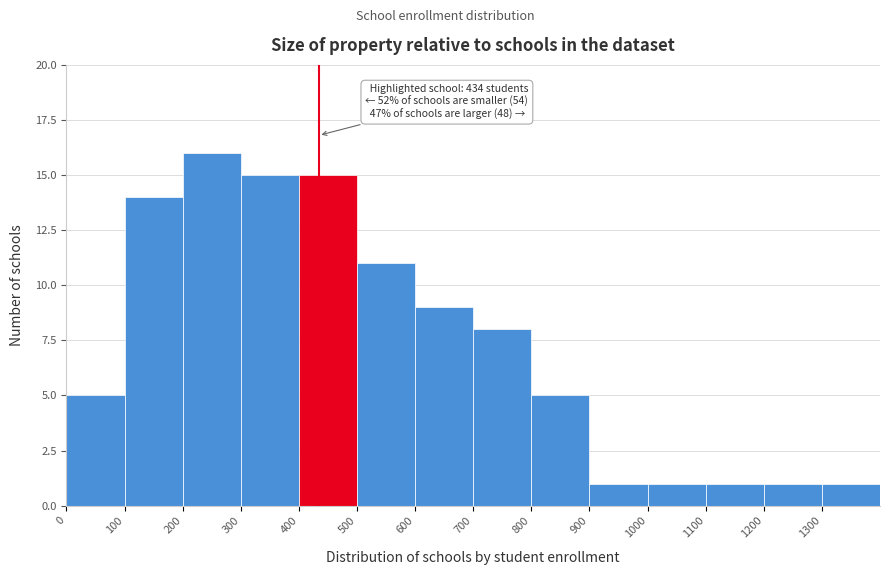

Which range on the x-axis has the tallest bar?

200 to 300